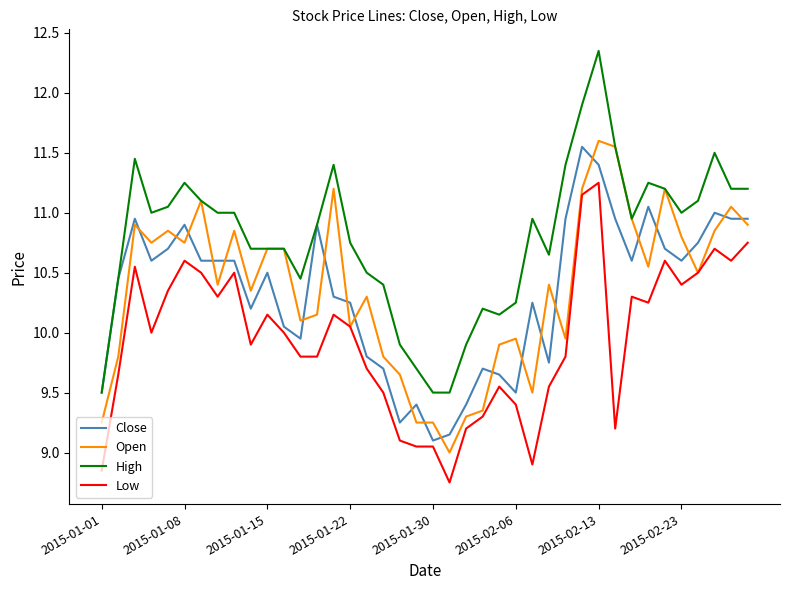

Which series has the largest total across all categories?

High